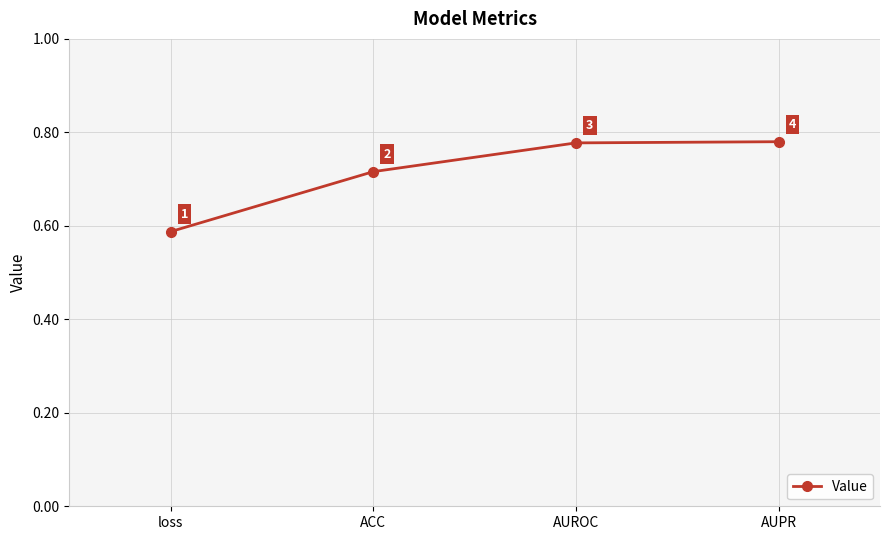

Count the values in the range 0 to 1.

4